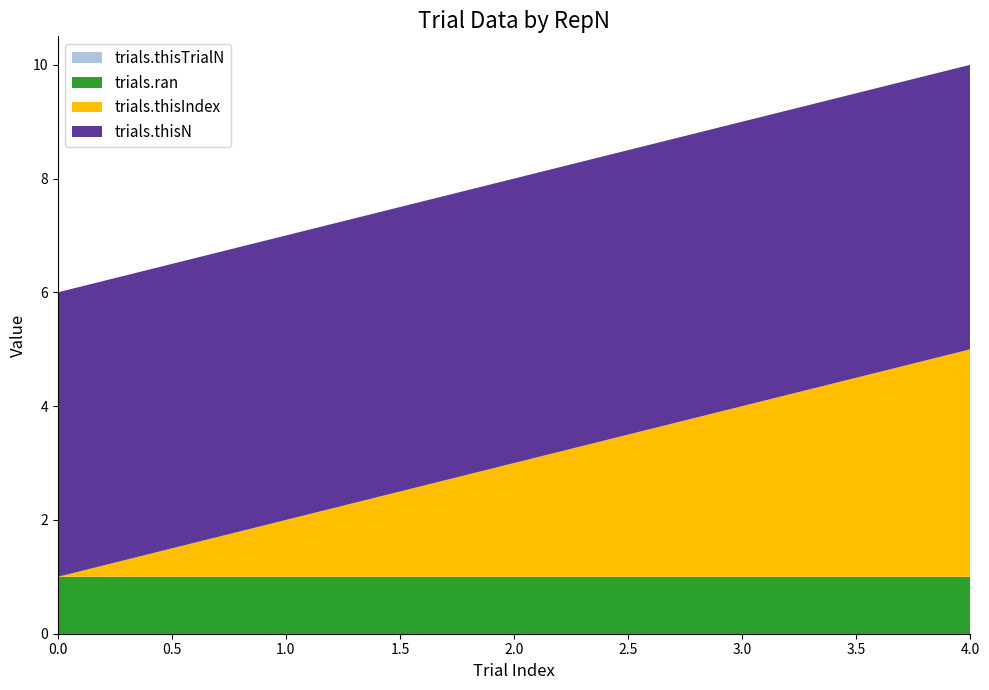

Reading right to left, what are all the values shown in this chart?

trials.thisIndex: 4	3	2	1	0
trials.thisTrialN: 0	0	0	0	0
trials.thisN: 5	5	5	5	5
trials.ran: 1	1	1	1	1